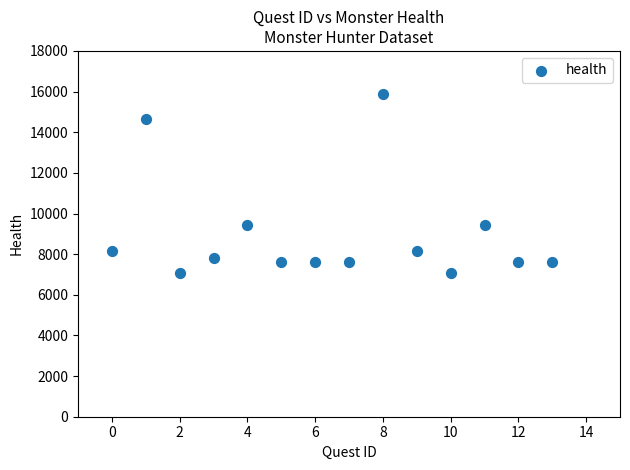

What is the range of Y values (max minus min)?

8820